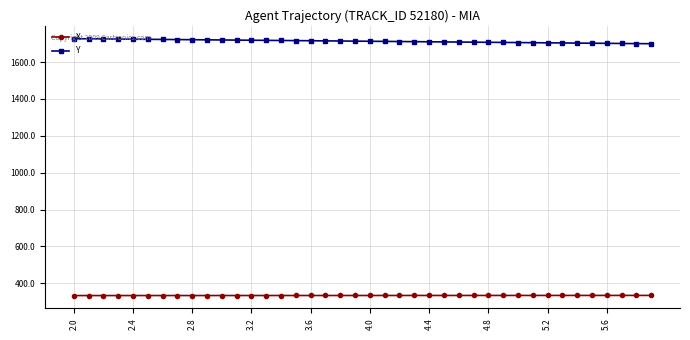

Which series has the largest total across all categories?

Y